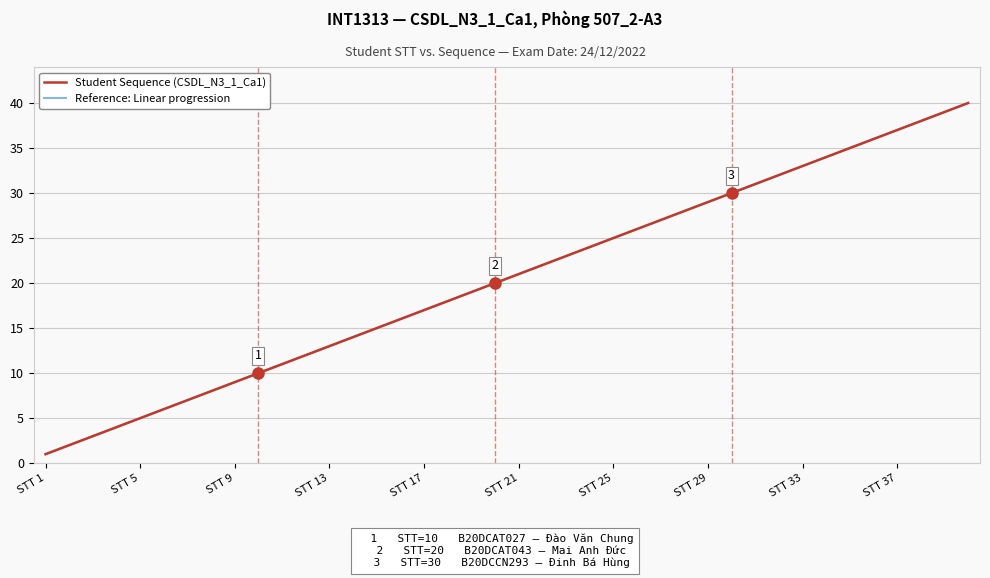

Does the chart display data point markers on the line(s)?

No